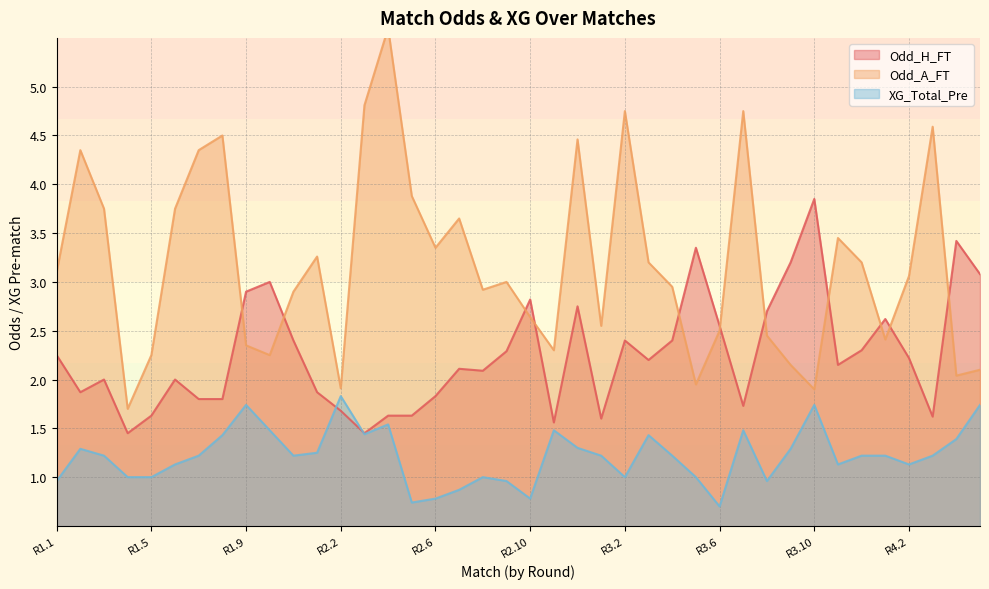

What is the sum of all XG_Total_Pre values?

48.8